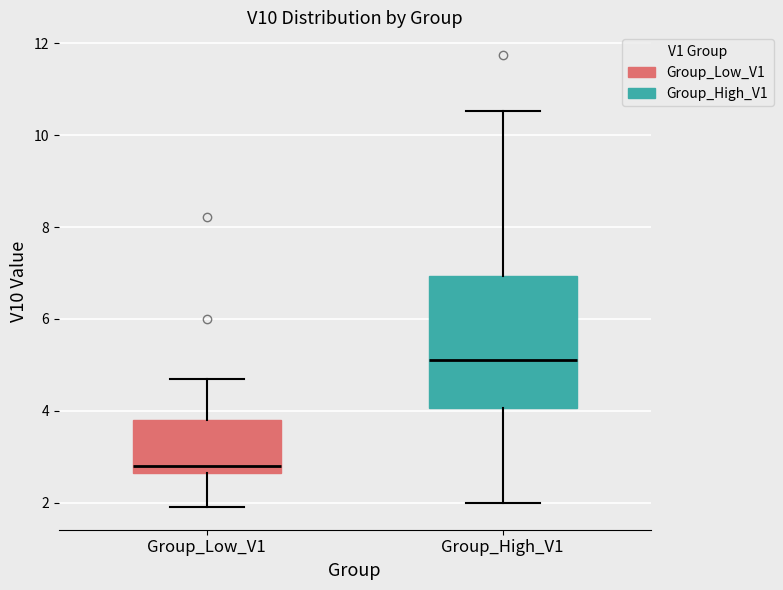

Which box has the highest median line?

Group_High_V1